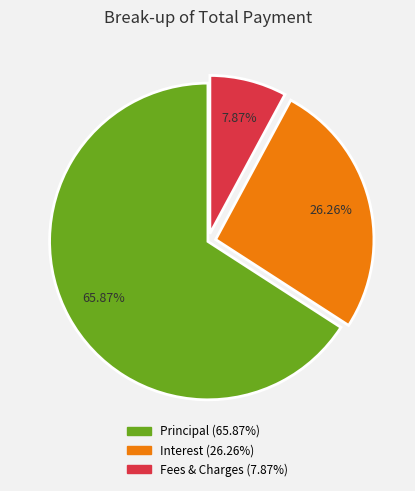

Is there any slice that represents more than half of the pie?

Yes